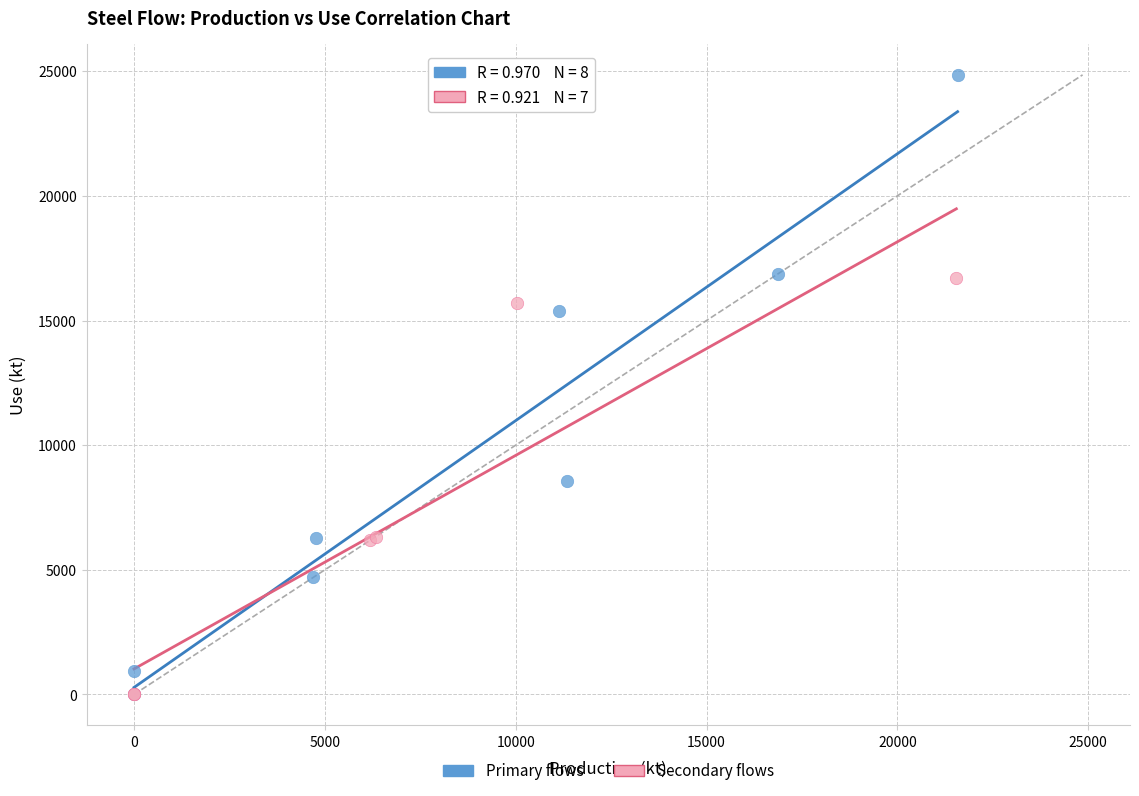

Which series has the largest Y range (max minus min)?

Primary flows